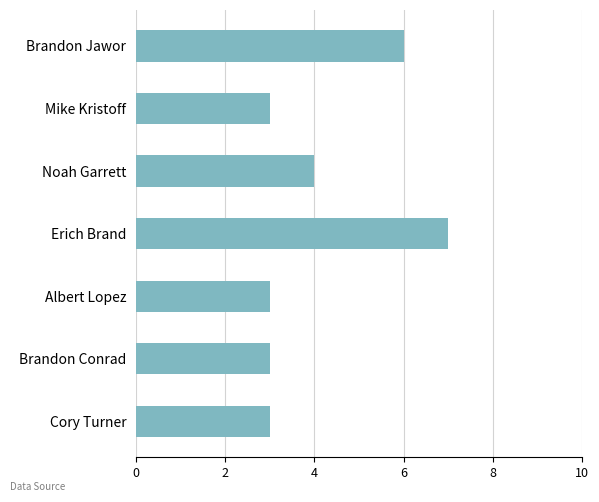

The value at Cory Turner is 4. True or false?

False